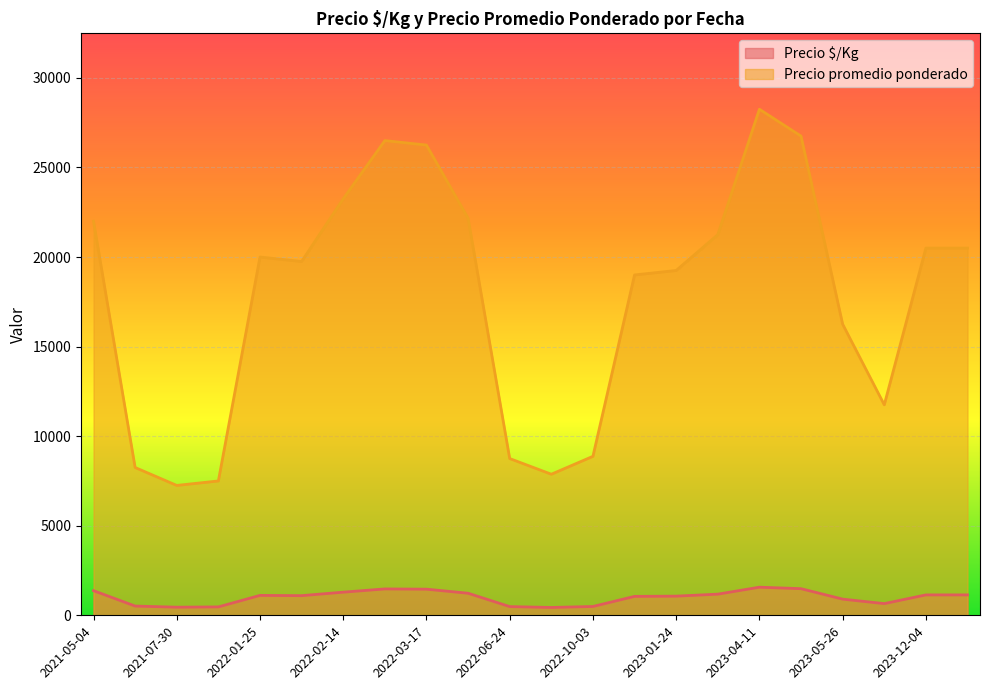

True or false: Precio promedio ponderado and Precio $/Kg intersect in this chart.

False